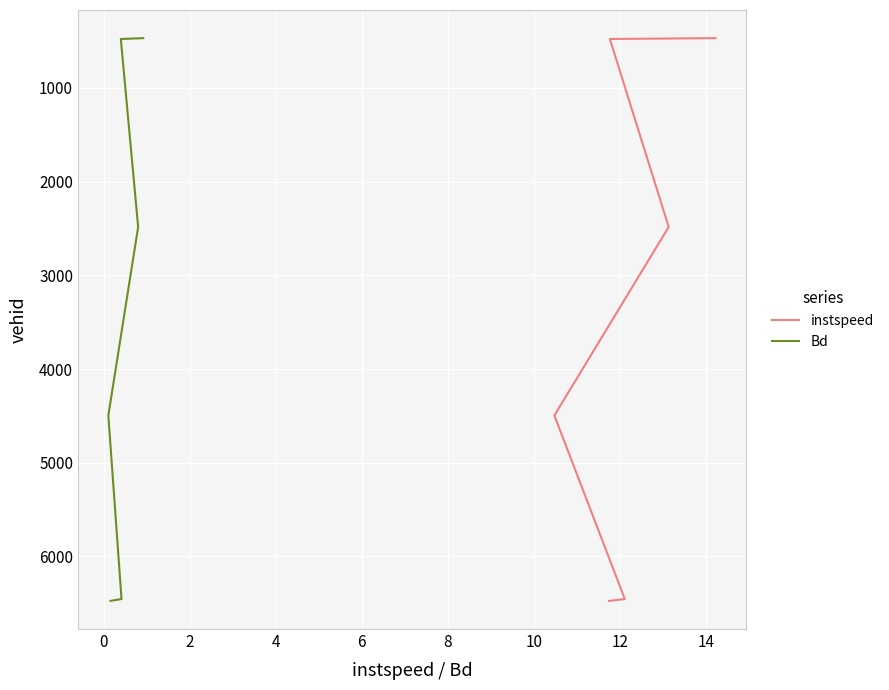

How many lines are shown in the chart?

2